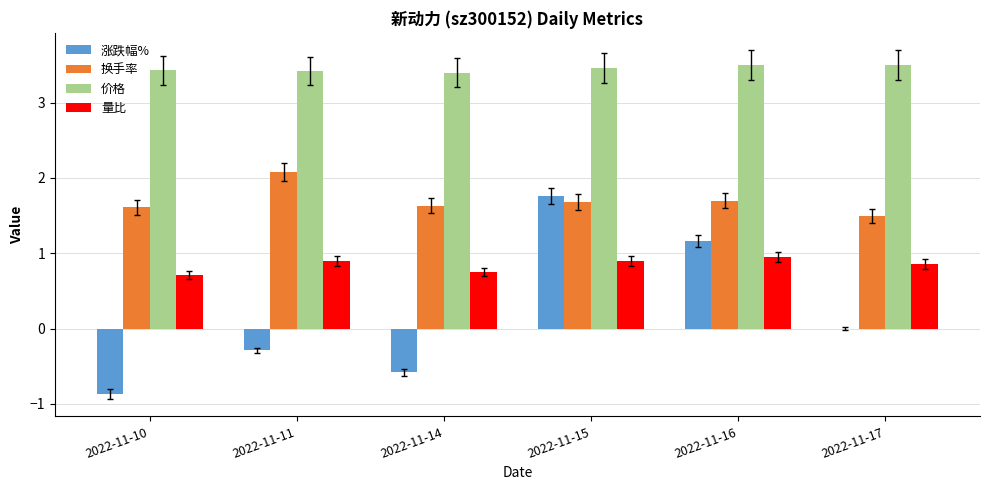

At which category is the sum across all series the highest?

2022-11-15